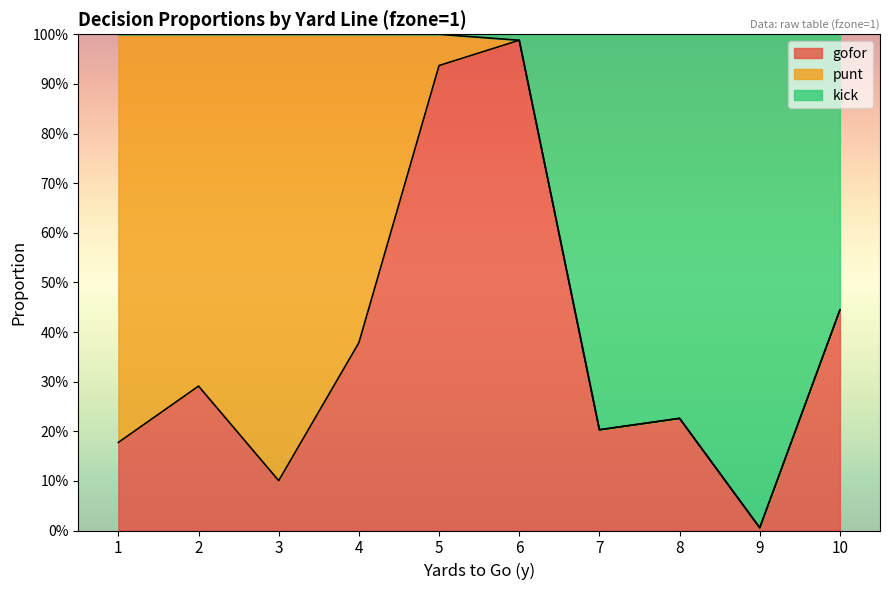

Which series changed the most between 5 and 6?

gofor